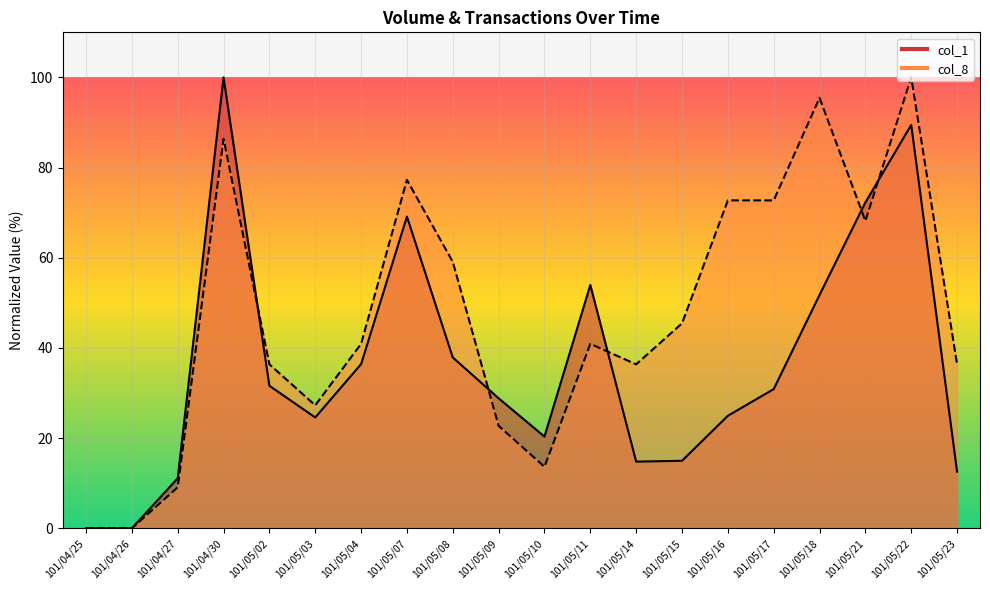

What is the maximum value for col_1?

100.0